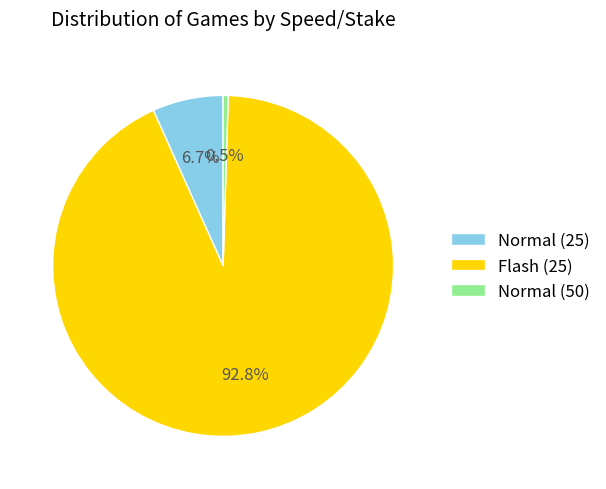

To the nearest percent, what is the difference between the largest and smallest slice percentages?

92%